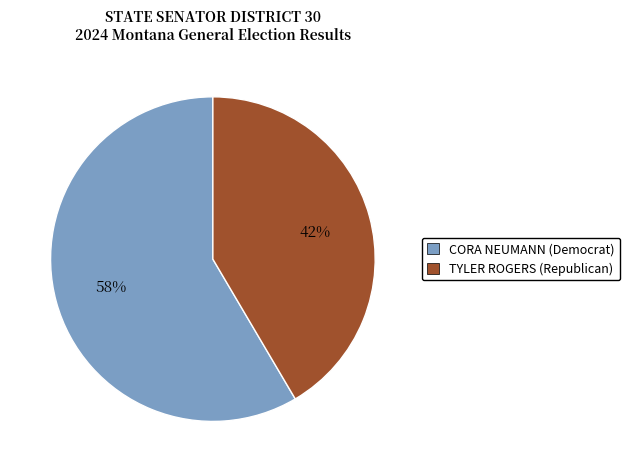

Which category has the smallest portion of the pie?

TYLER ROGERS (Republican)